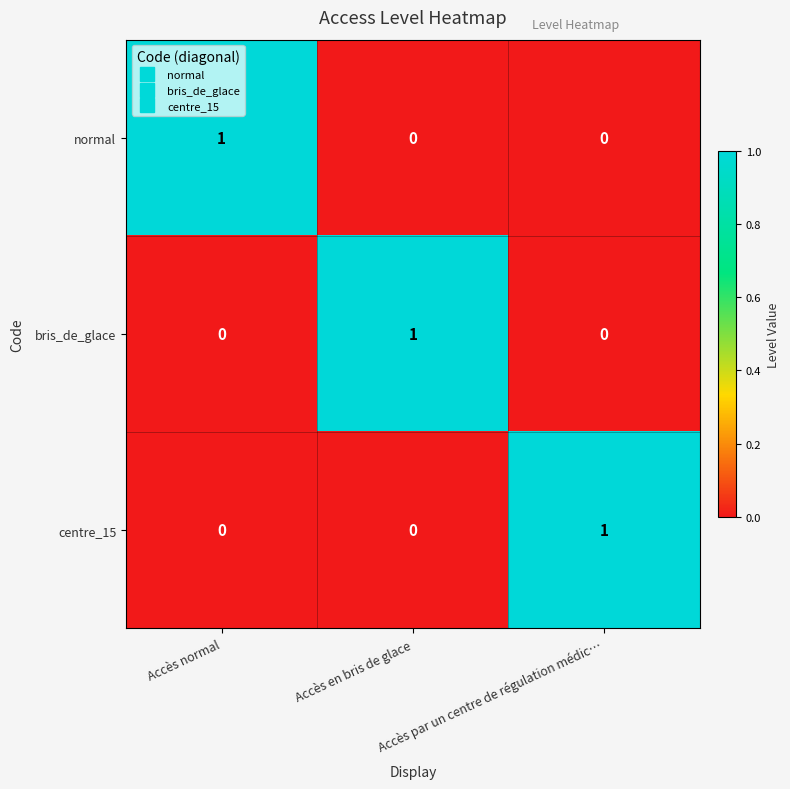

How many bris_de_glace values are between 0 and 1?

3